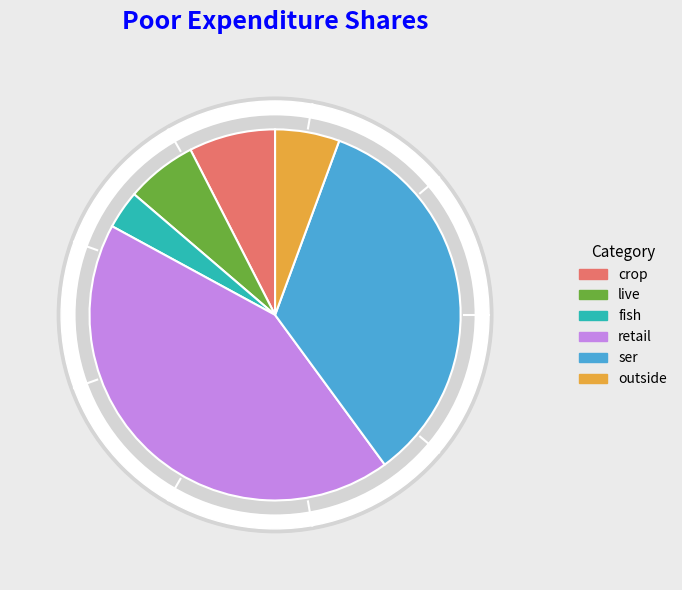

Is it true that retail is 43% of the pie?

True